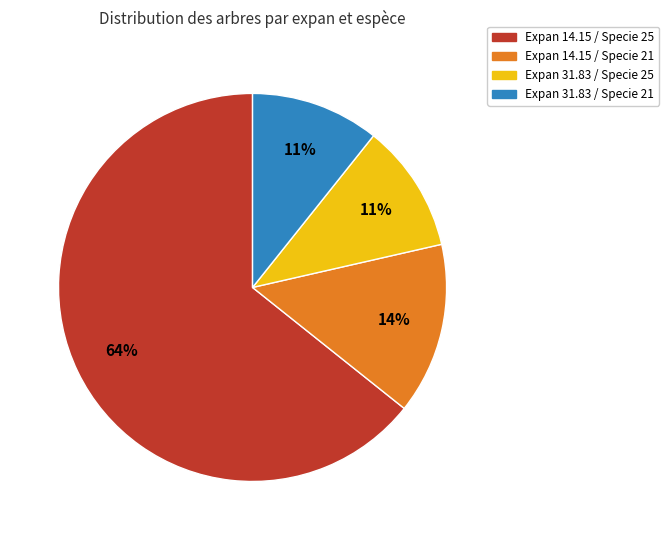

Count the number of slices in the pie.

4